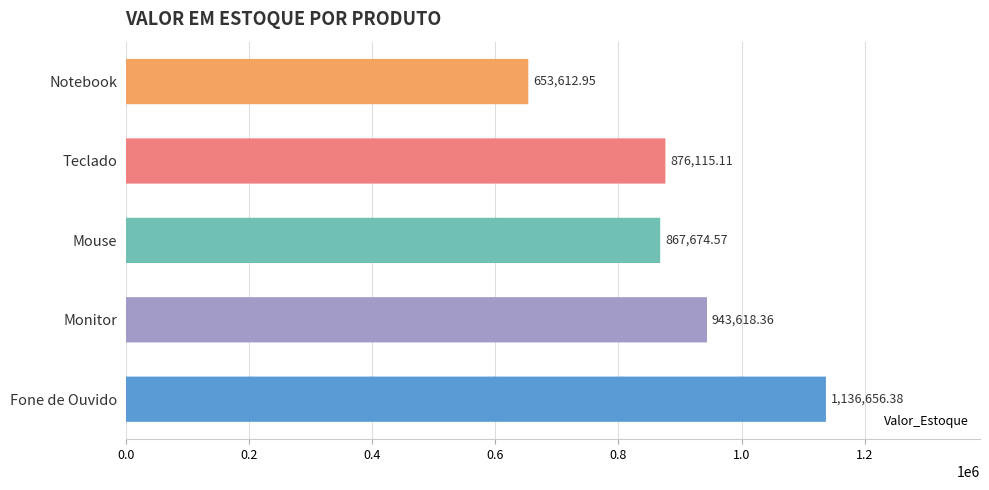

How many values are below 876115?

2